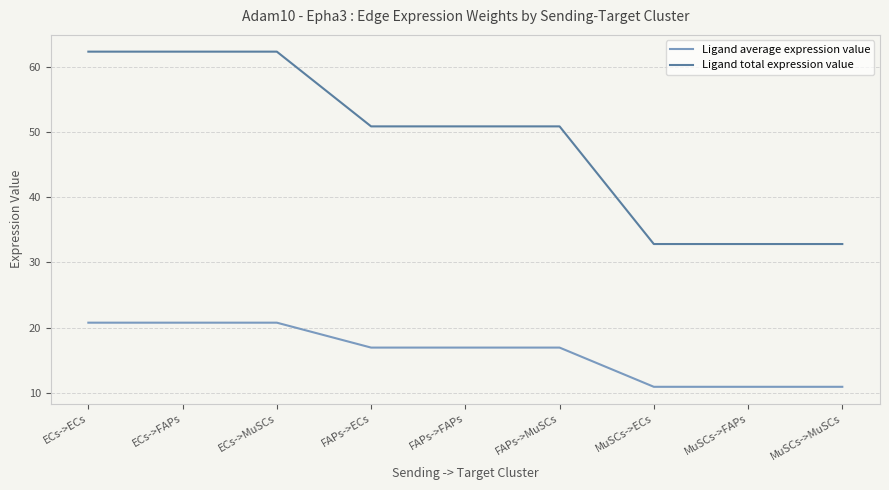

Count the number of categories in the chart.

9